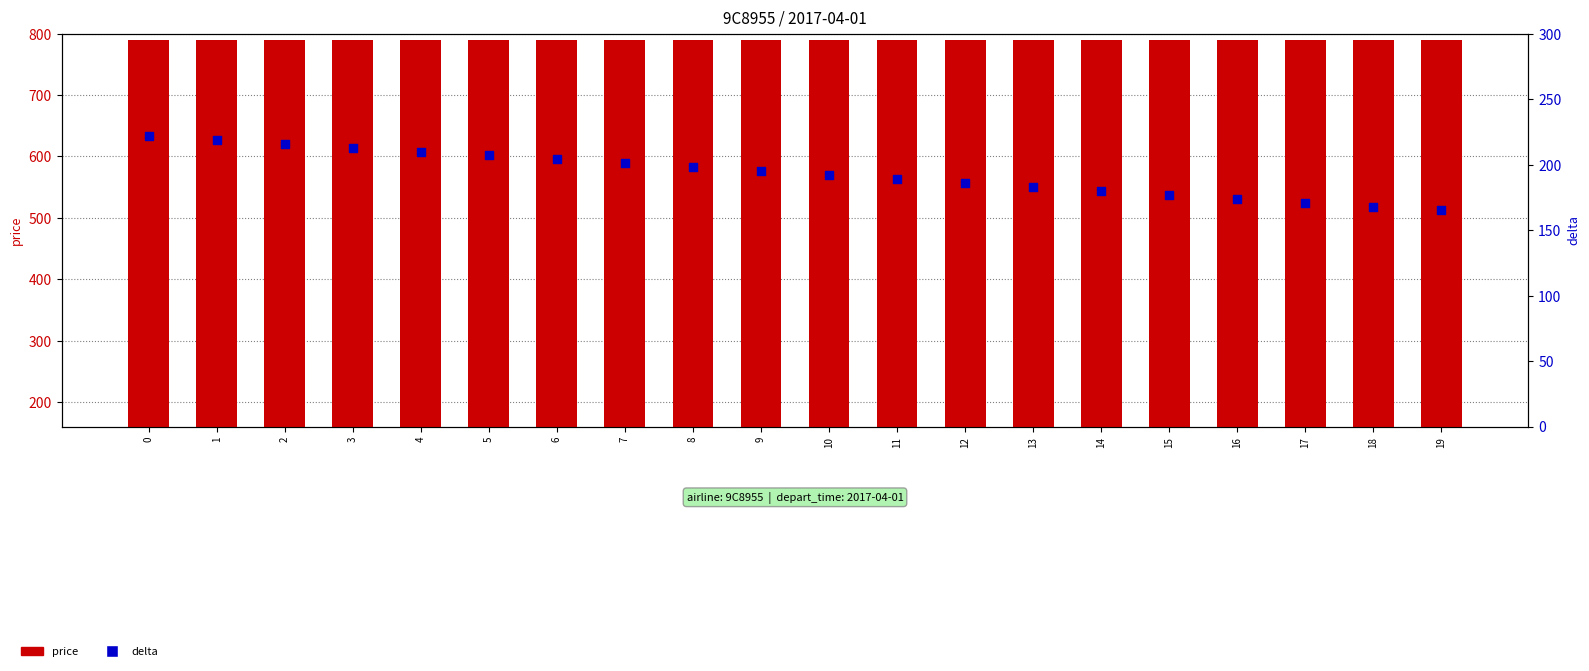

At how many categories does at least one series exceed 334?

20